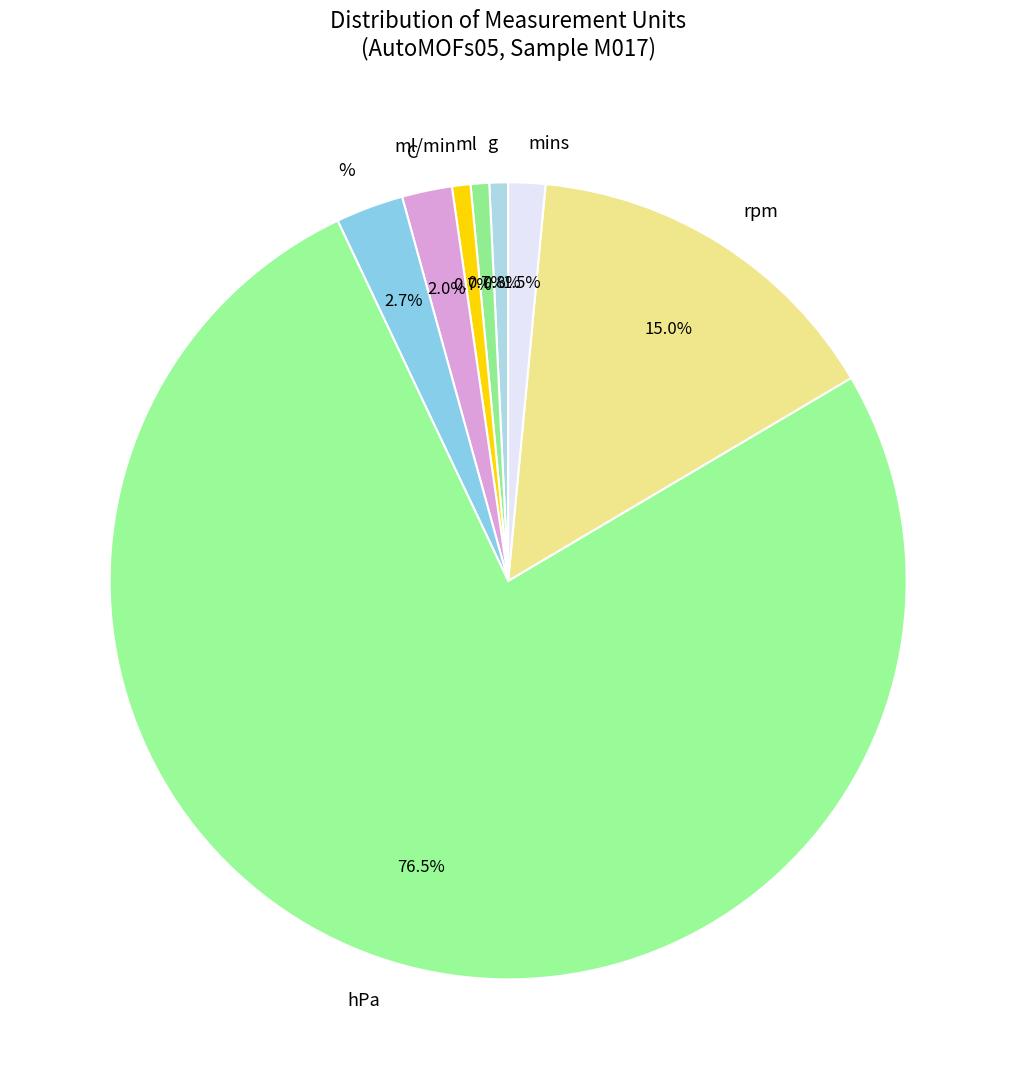

Which category has the biggest portion of the pie?

hPa